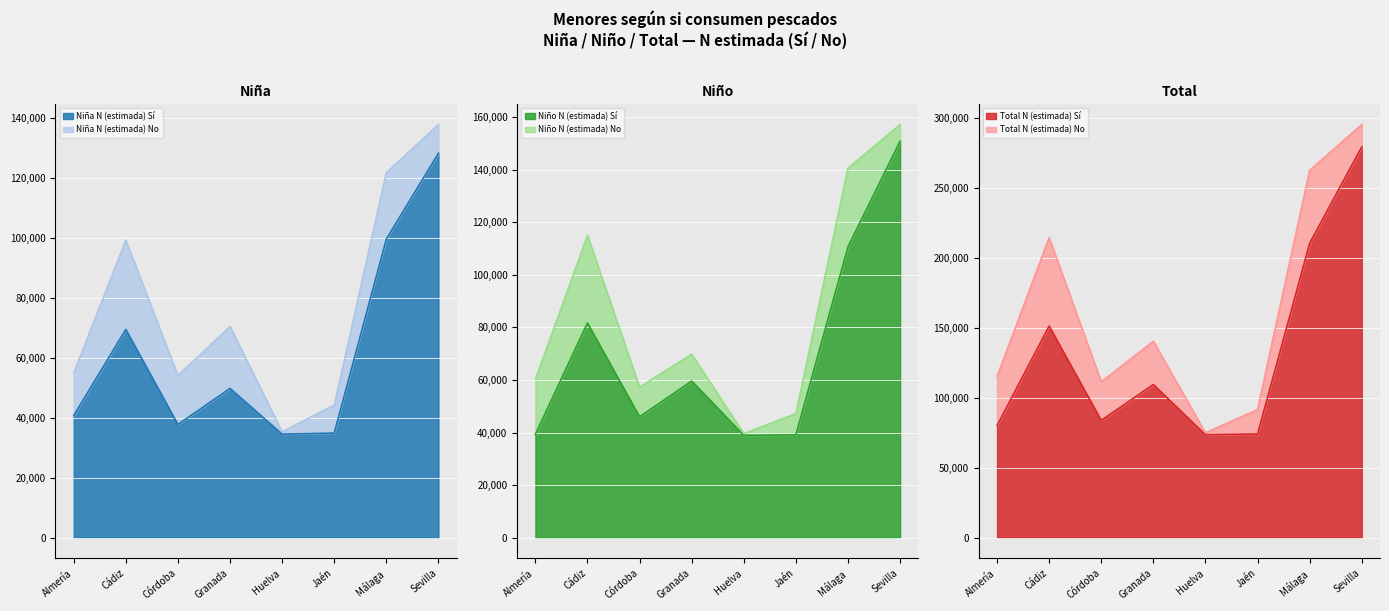

List the labels in order of Niña N (estimada) Sí value, smallest first.

Huelva, Jaén, Córdoba, Almería, Granada, Cádiz, Málaga, Sevilla